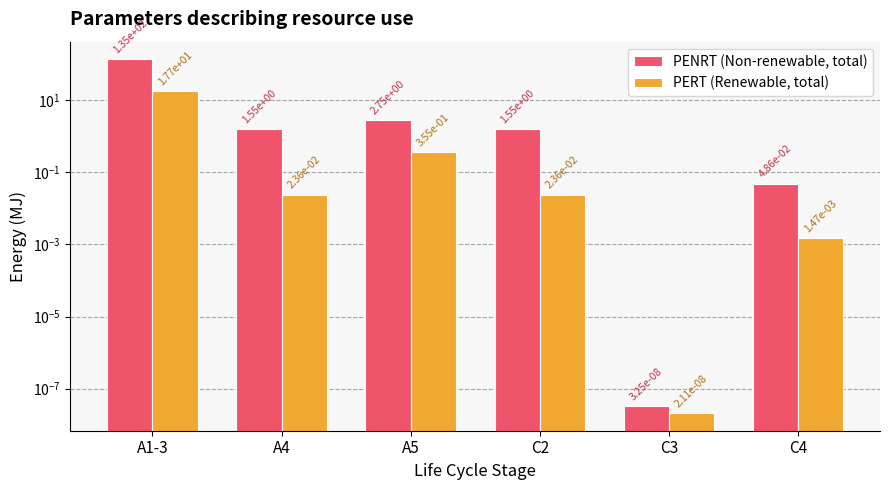

What is the difference between the maximum and minimum values in the PENRT (Non-renewable, total) series?

135.0